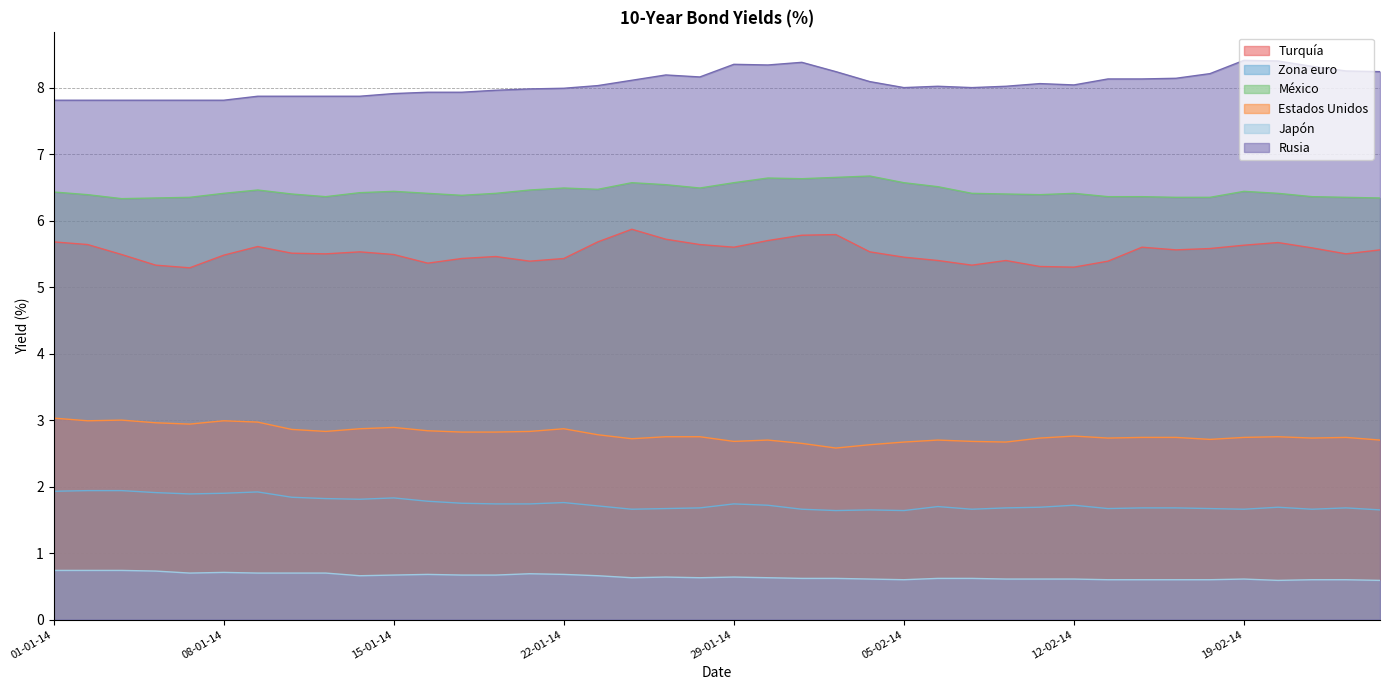

True or false: Estados Unidos and México intersect in this chart.

False